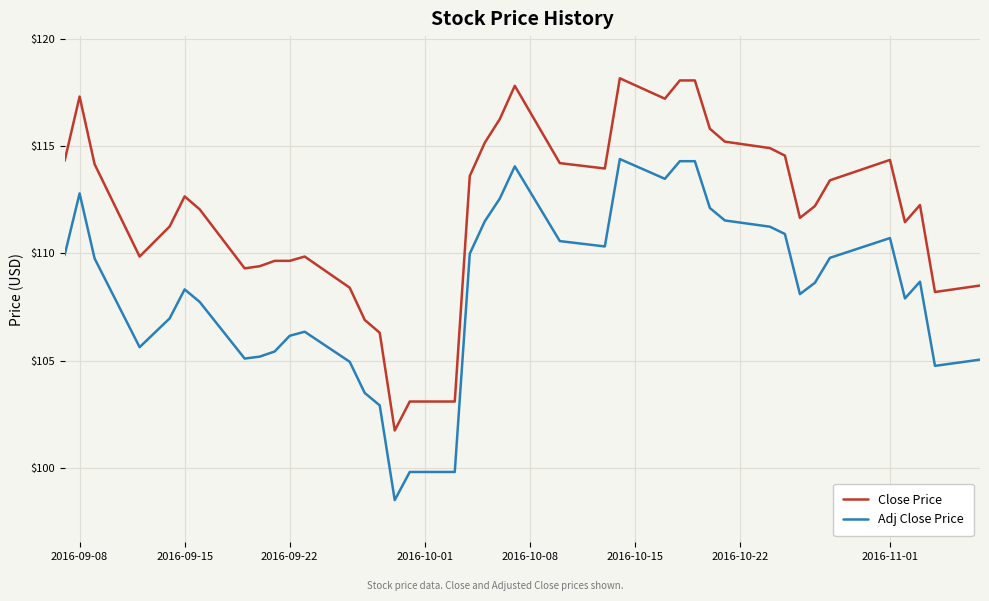

Which series has the widest spread of values?

Close Price